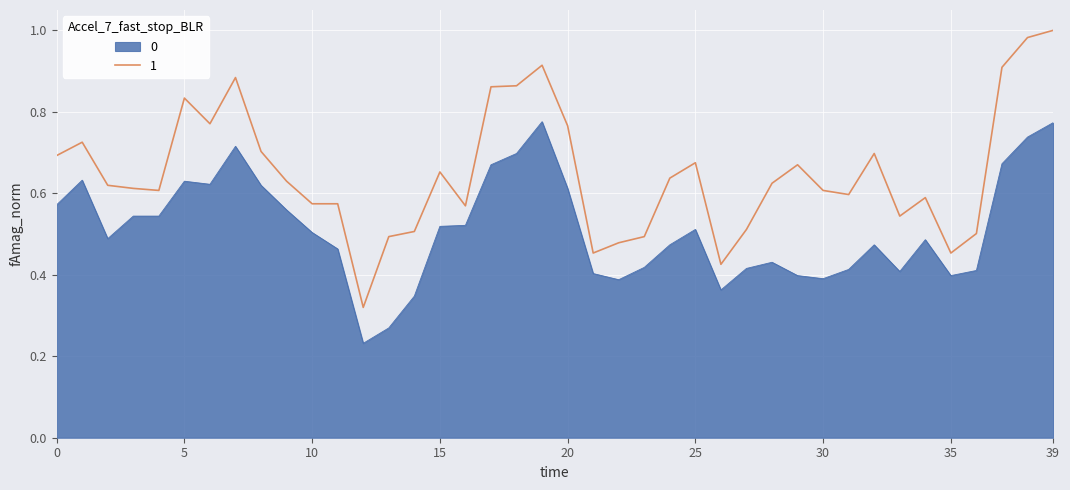

Which series has the widest spread of values?

1